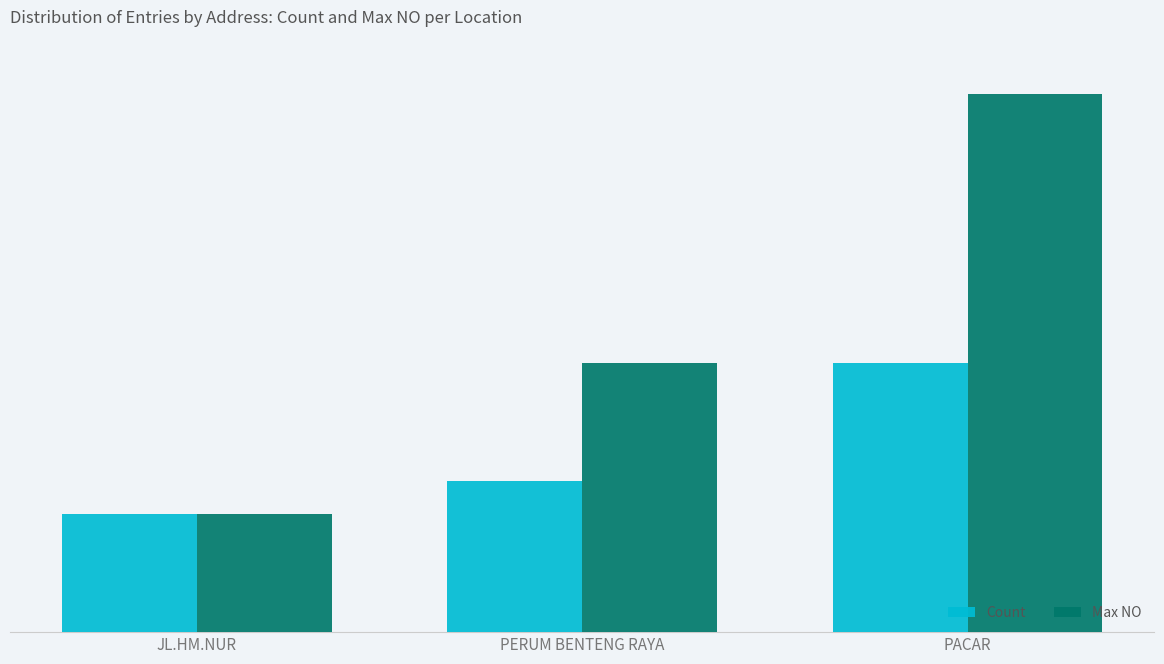

Does the chart contain stacked bars?

No